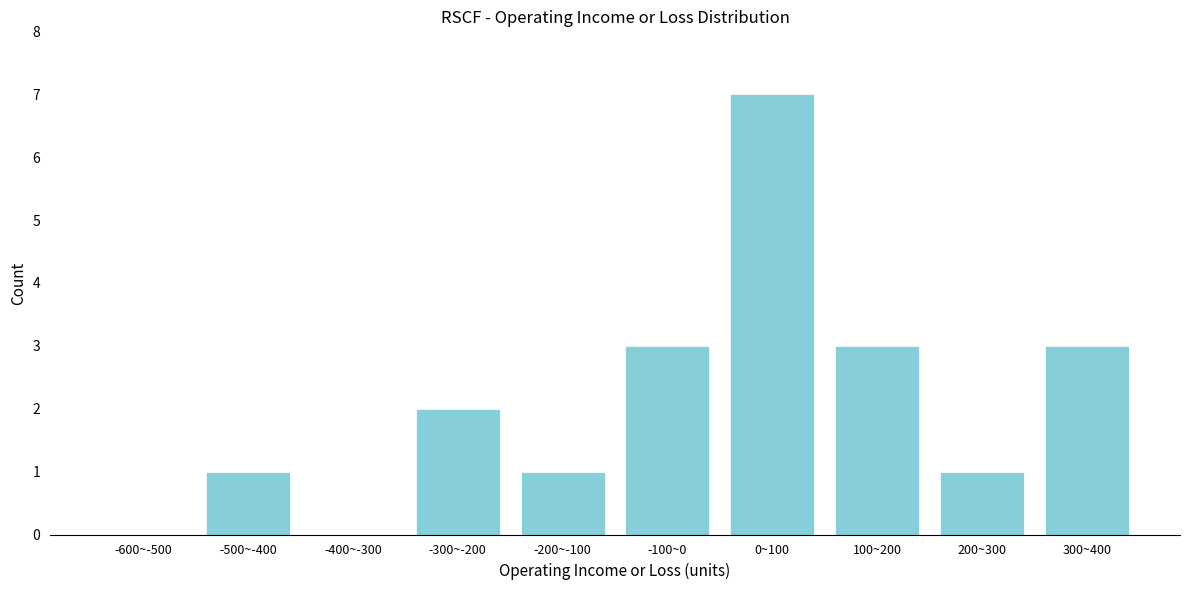

Reading left to right, transcribe all the data shown in this chart.

-600~-500=0	-500~-400=1	-400~-300=0	-300~-200=2	-200~-100=1	-100~0=3	0~100=7	100~200=3	200~300=1	300~400=3